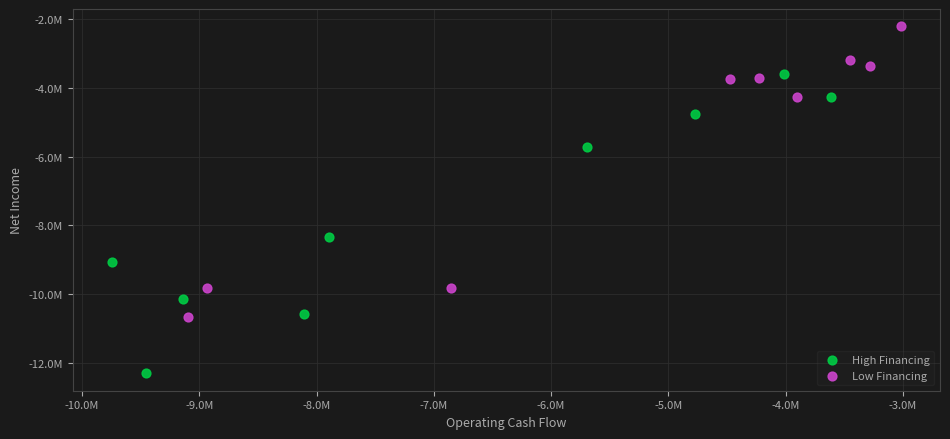

Which series contains the highest Y value?

Low Financing